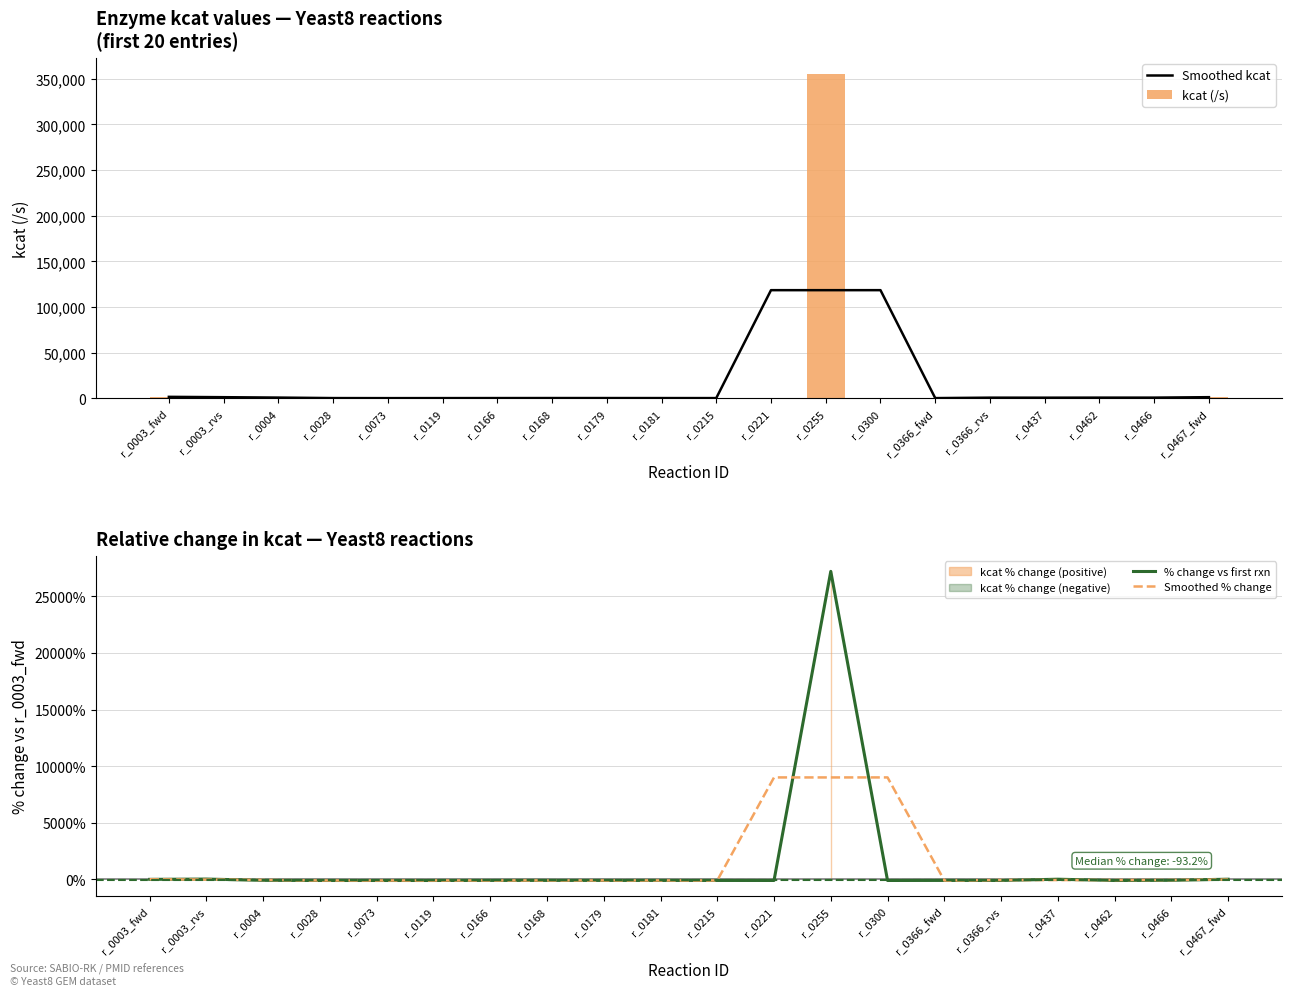

What is the difference between the % change vs first rxn values at r_0466 and r_0003_fwd?

84.4